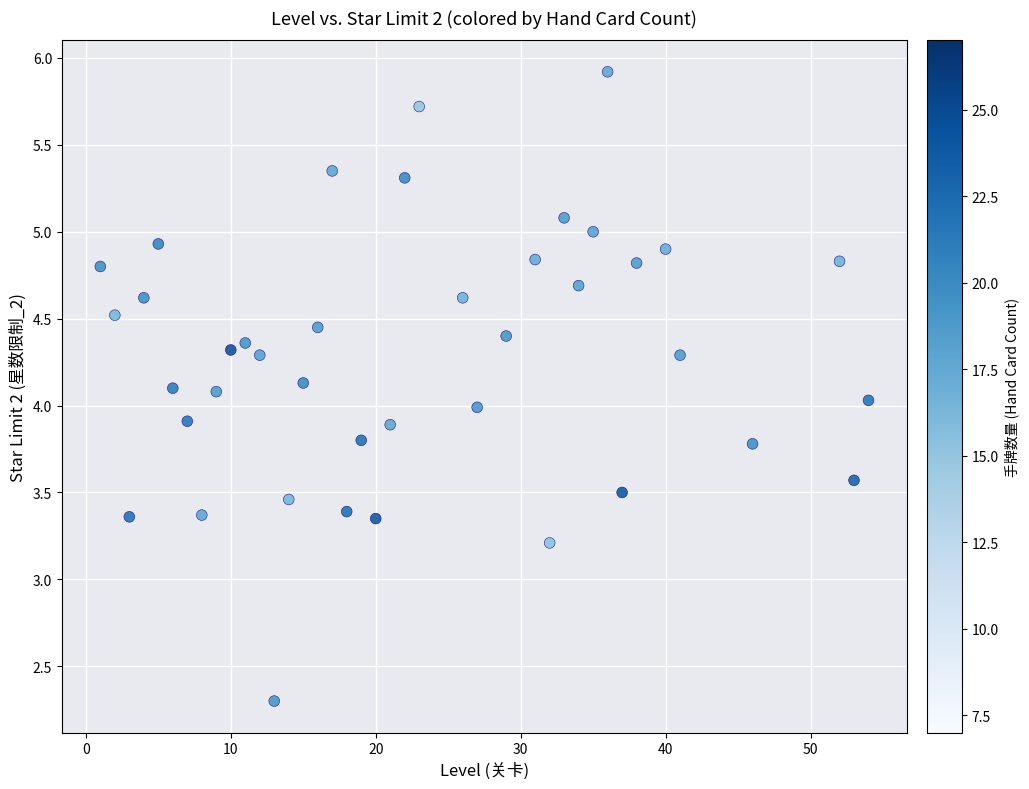

What is the range of X values (max minus min)?

53.0